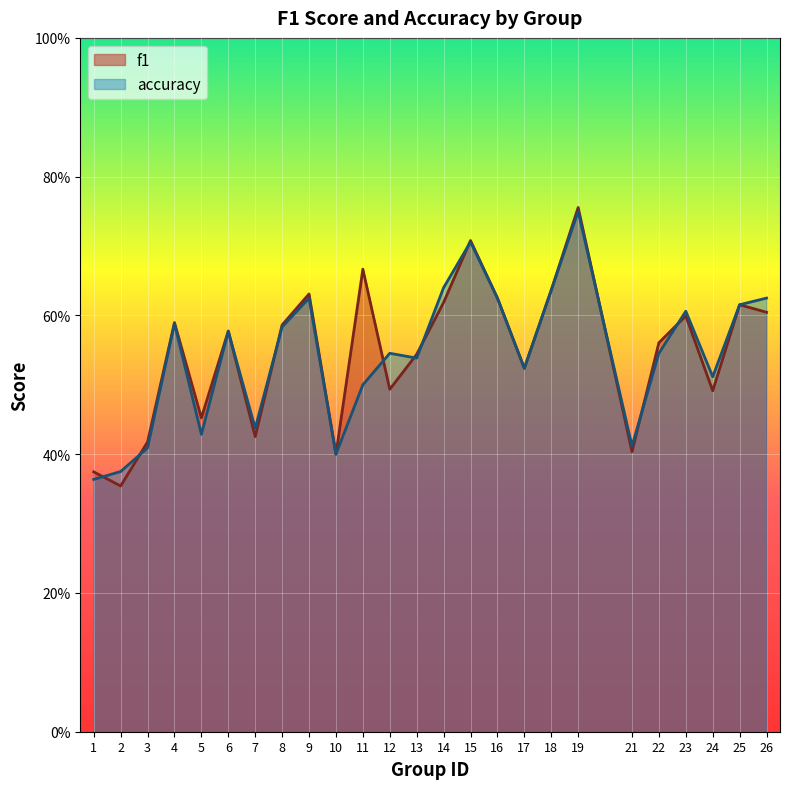

True or false: f1 has a value of 0.2 at 13.

False